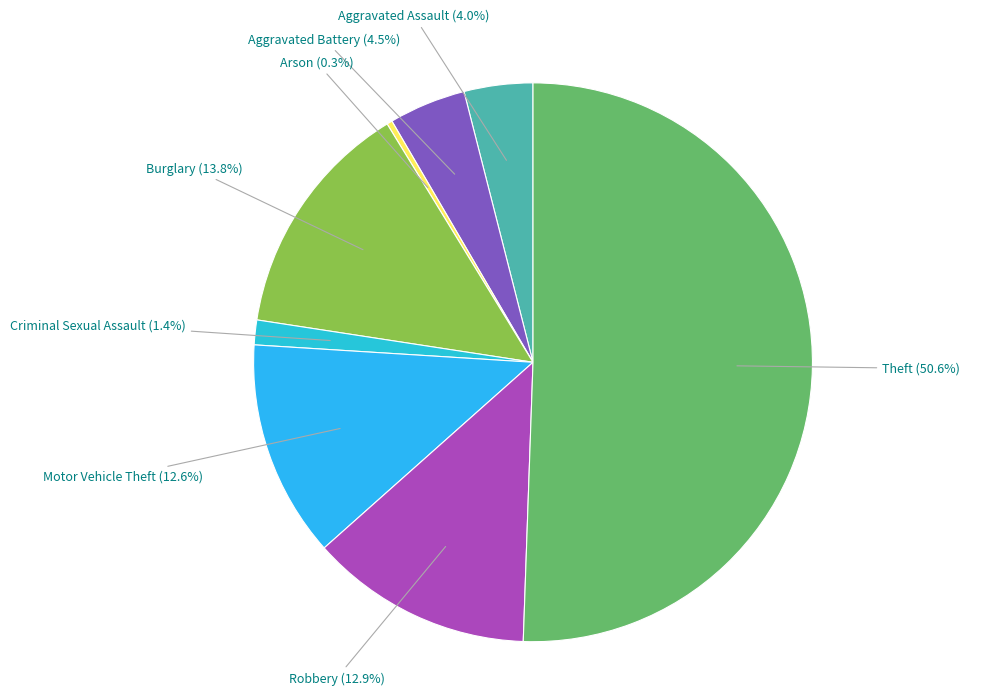

What percentage is the Burglary slice, to the nearest percent?

14%